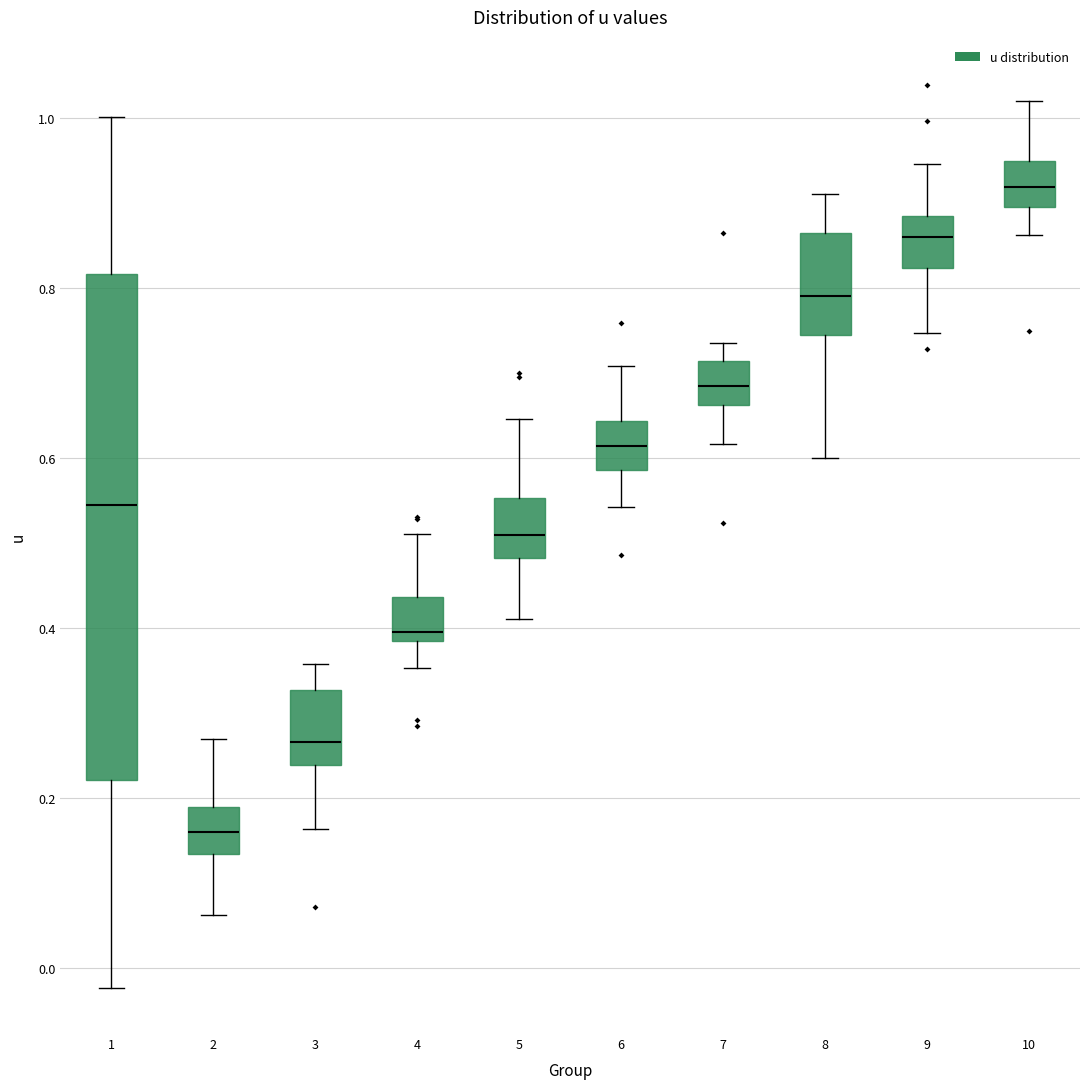

Reading left to right, transcribe this box plot: for each box, give where its median line is, the range the box spans, and where its two whiskers end, as read against the y-axis. The values are not printed on the chart, so give them approximately, as read against the axis.

1: median 0.54, box 0.22 to 0.82, whiskers -0.02 to 1.00
2: median 0.16, box 0.14 to 0.18, whiskers 0.06 to 0.26
3: median 0.26, box 0.24 to 0.32, whiskers 0.16 to 0.36
4: median 0.40, box 0.38 to 0.44, whiskers 0.36 to 0.52
5: median 0.50, box 0.48 to 0.56, whiskers 0.42 to 0.64
6: median 0.62, box 0.58 to 0.64, whiskers 0.54 to 0.70
7: median 0.68, box 0.66 to 0.72, whiskers 0.62 to 0.74
8: median 0.80, box 0.74 to 0.86, whiskers 0.60 to 0.92
9: median 0.86, box 0.82 to 0.88, whiskers 0.74 to 0.94
10: median 0.92, box 0.90 to 0.94, whiskers 0.86 to 1.02